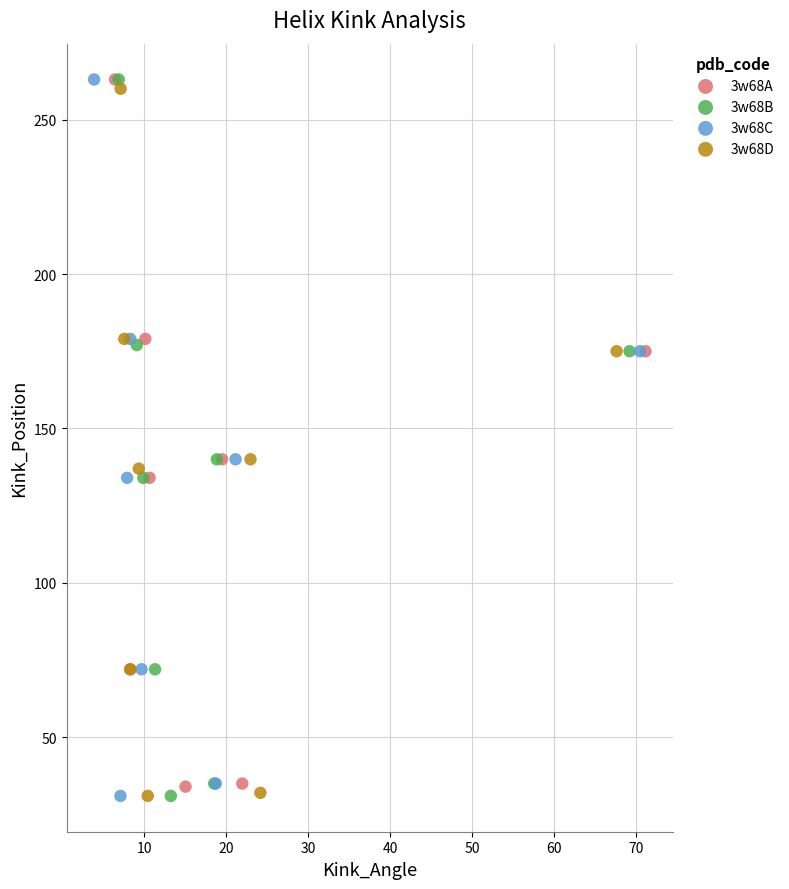

What are all the series names shown in the legend?

3w68A, 3w68B, 3w68C, 3w68D